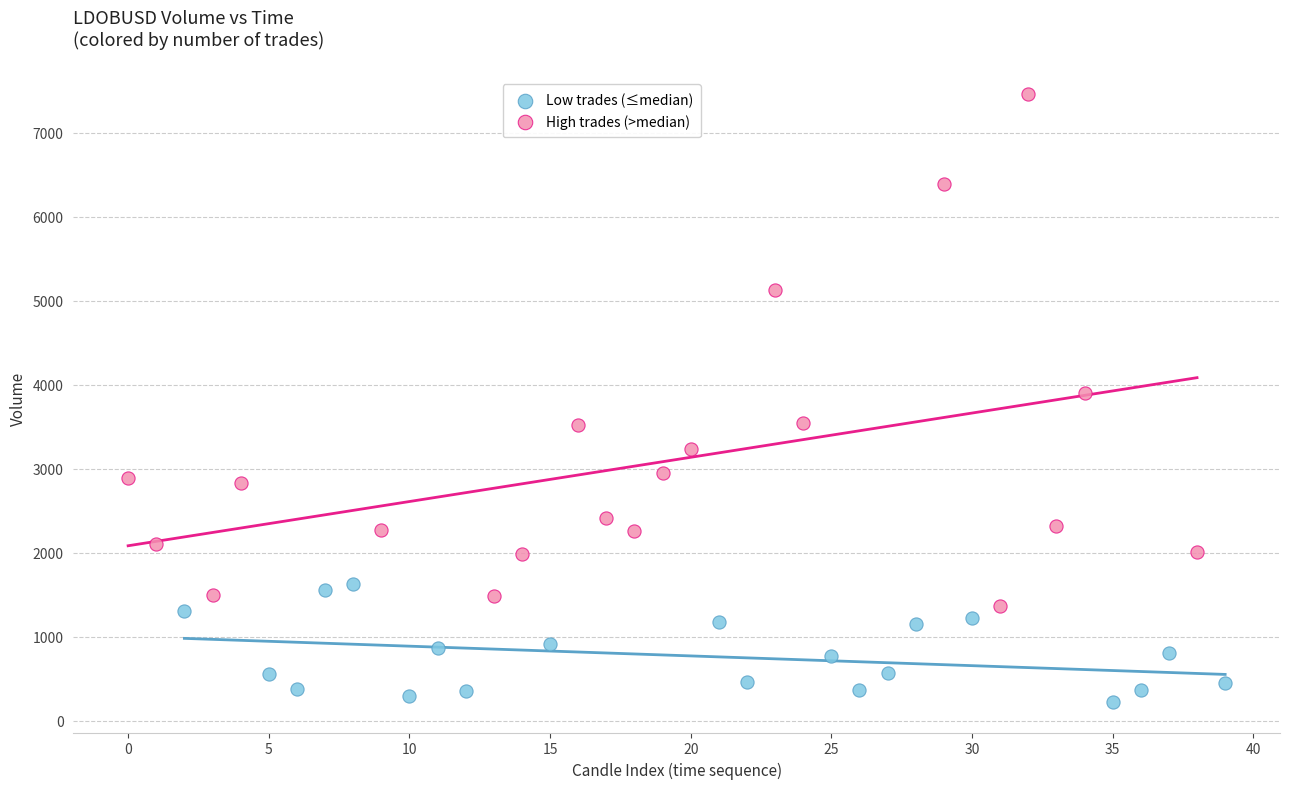

What are all the series names shown in the legend?

Low trades (≤median), High trades (>median)